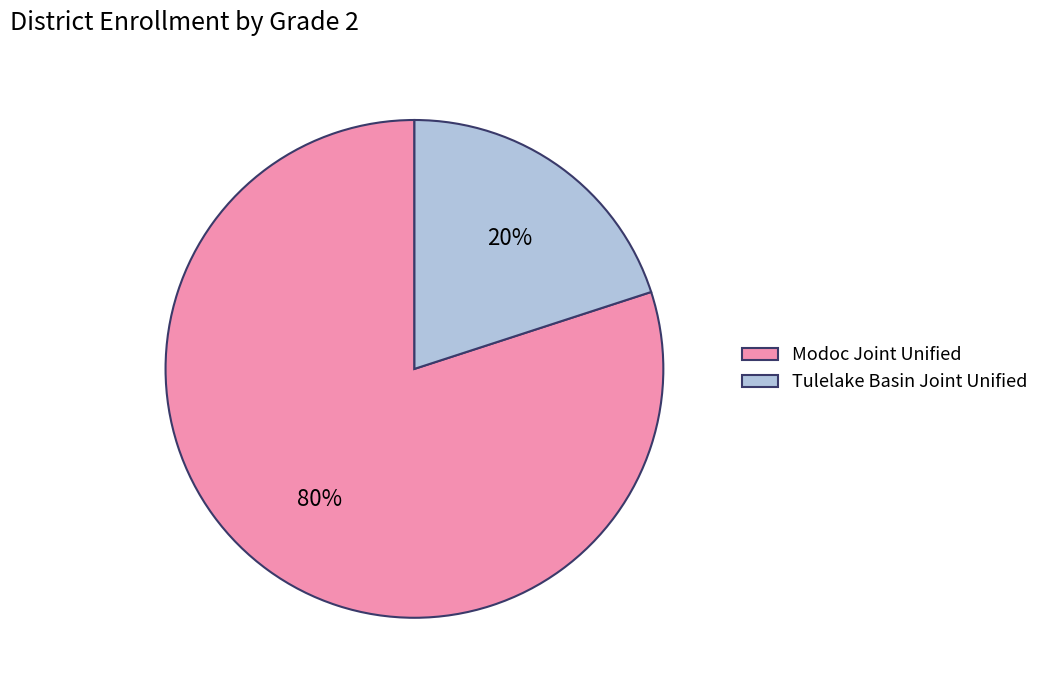

Count the number of slices in the pie.

2